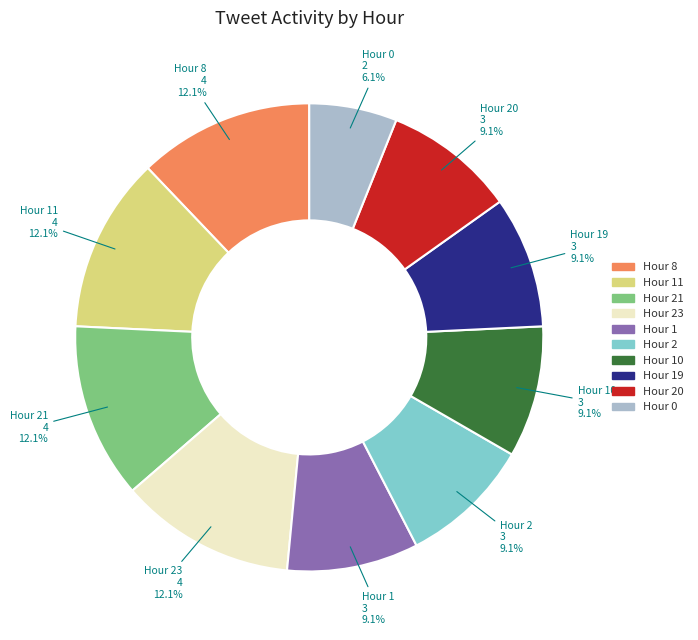

Between Hour 20 and Hour 23, which is larger?

Hour 23